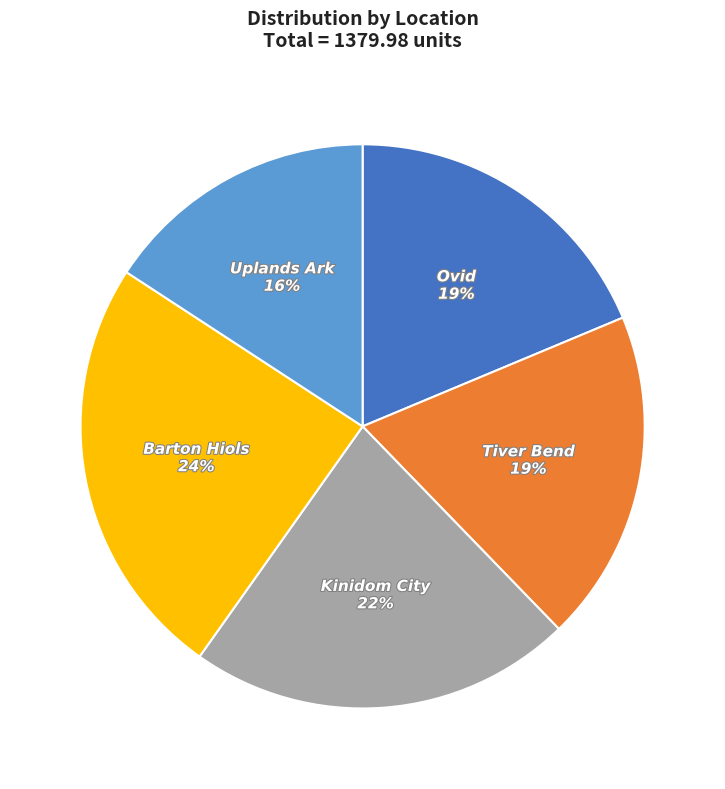

To the nearest percent, what is the combined percentage of Kinidom City and Uplands Ark?

38%